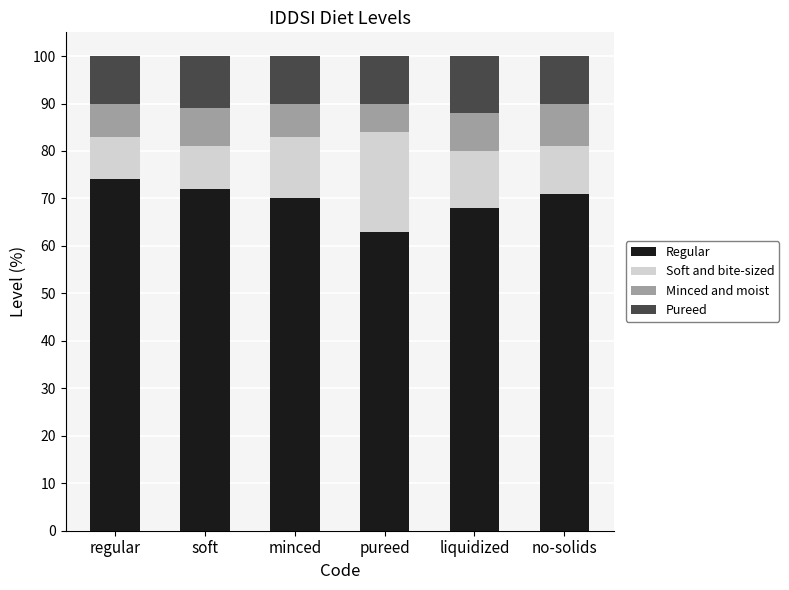

At which category is the sum across all series the highest?

soft